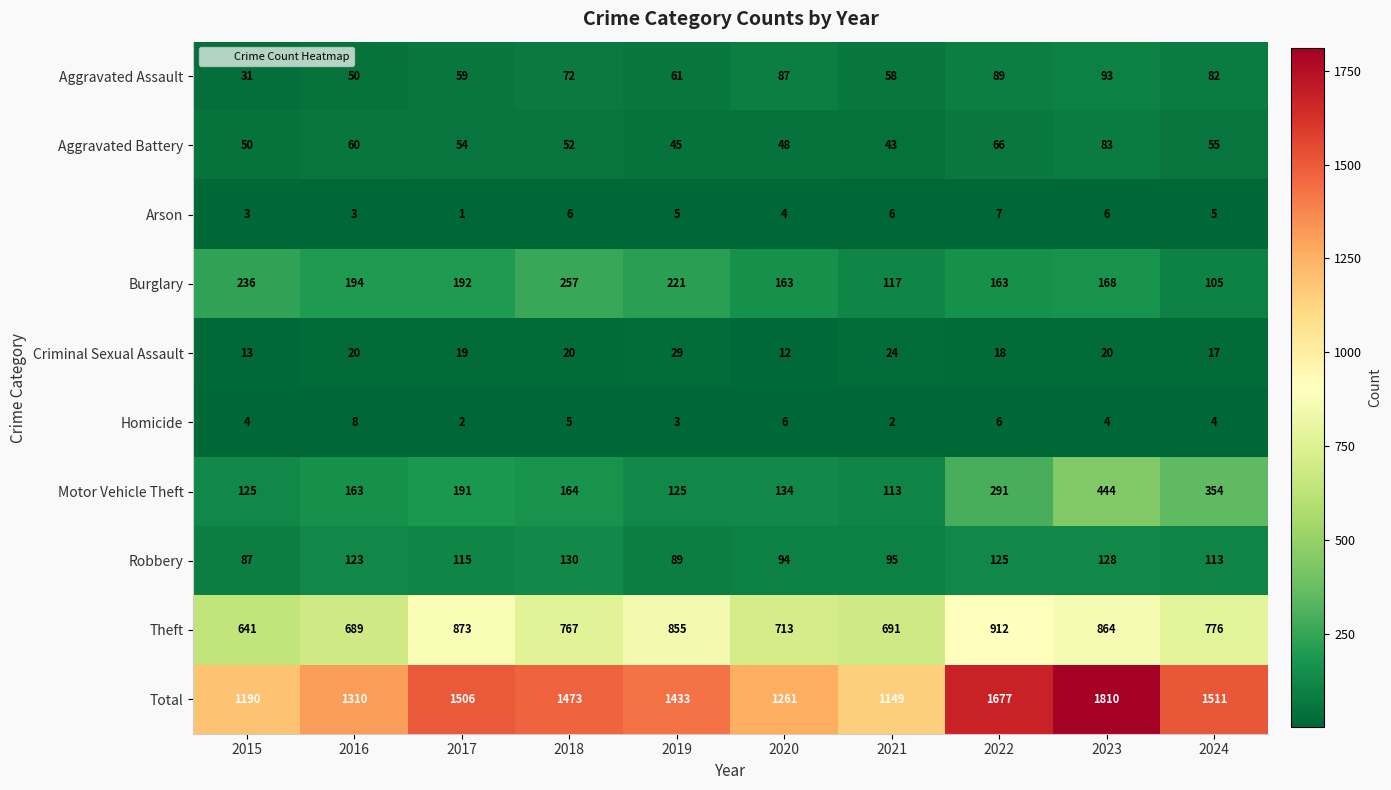

At 2024, list the series in order from largest to smallest.

Total, Theft, Motor Vehicle Theft, Robbery, Burglary, Aggravated Assault, Aggravated Battery, Criminal Sexual Assault, Arson, Homicide